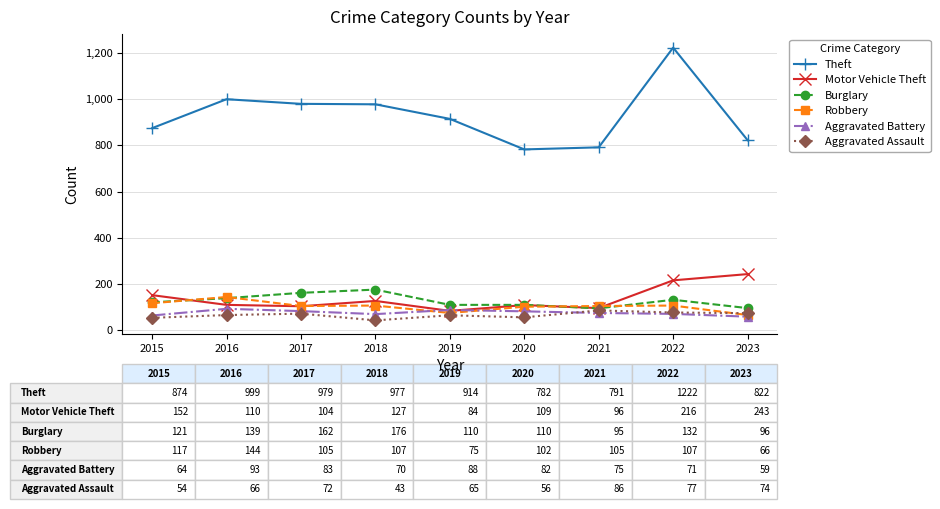

The value of Aggravated Assault at 2022 is 77. True or false?

True